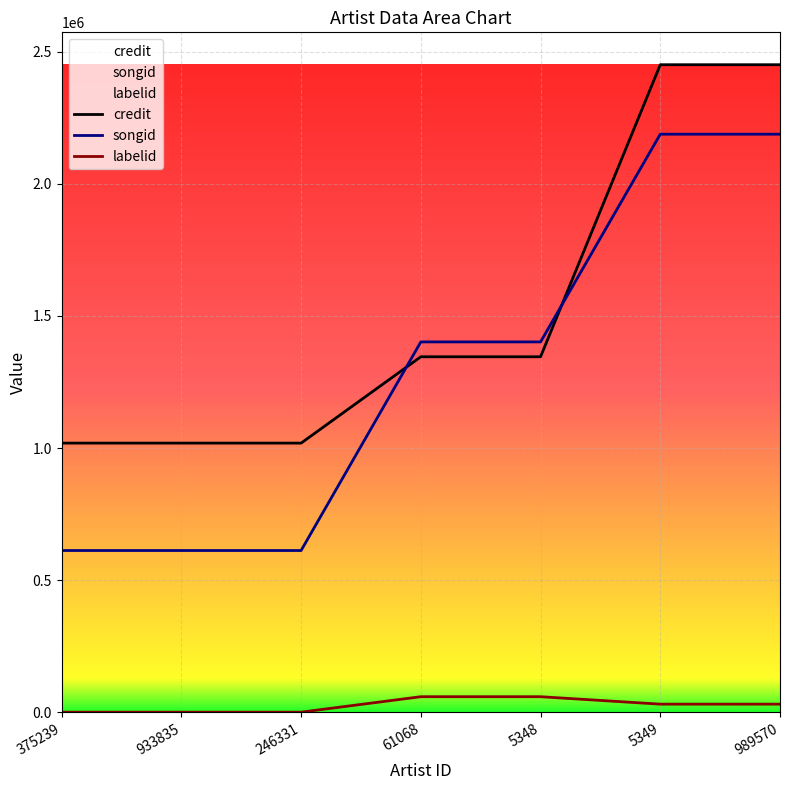

Reading left to right, extract all data points from this chart.

credit: 375239=1018671	933835=1018671	246331=1018671	61068=1345283	5348=1345283	5349=2450051	989570=2450051
songid: 375239=612401	933835=612401	246331=612401	61068=1401481	5348=1401481	5349=2187263	989570=2187263
labelid: 375239=953	933835=953	246331=953	61068=59382	5348=59382	5349=31222	989570=31222